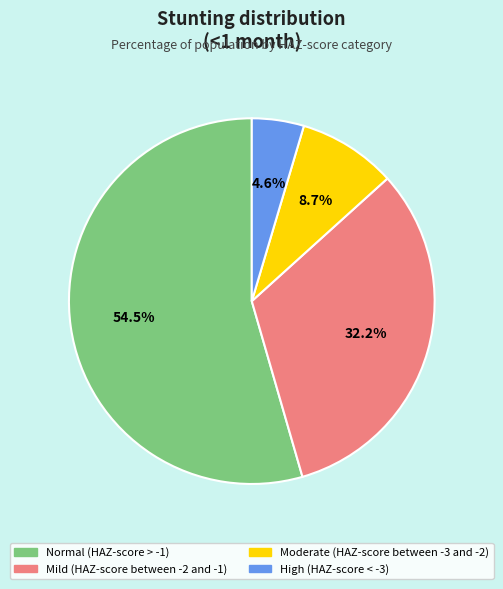

Is the sum of Mild (HAZ-score between -2 and -1) and High (HAZ-score < -3) greater than half?

No